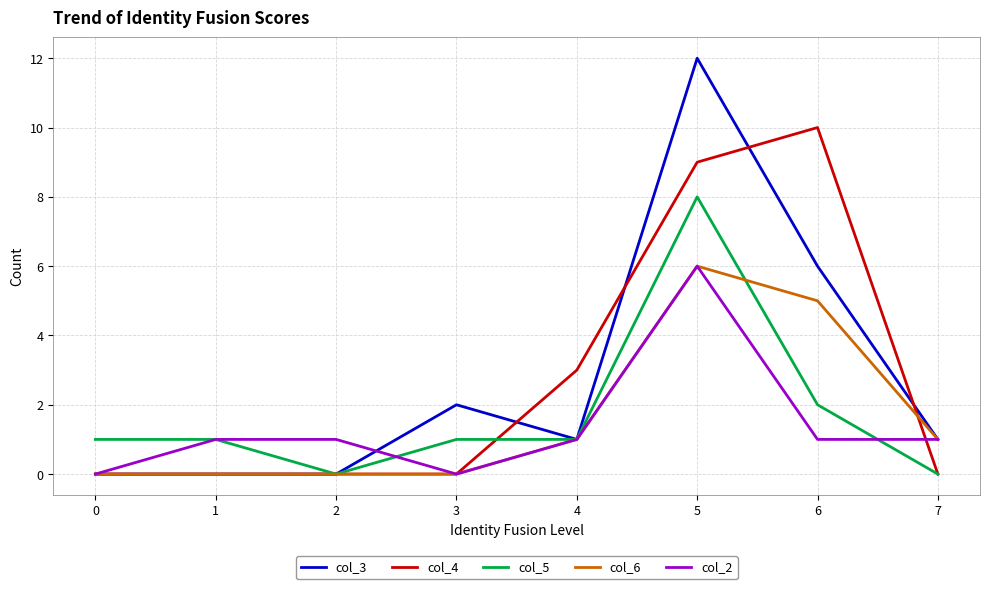

Which series ends up on top after the final intersection of col_6 and col_4?

col_6